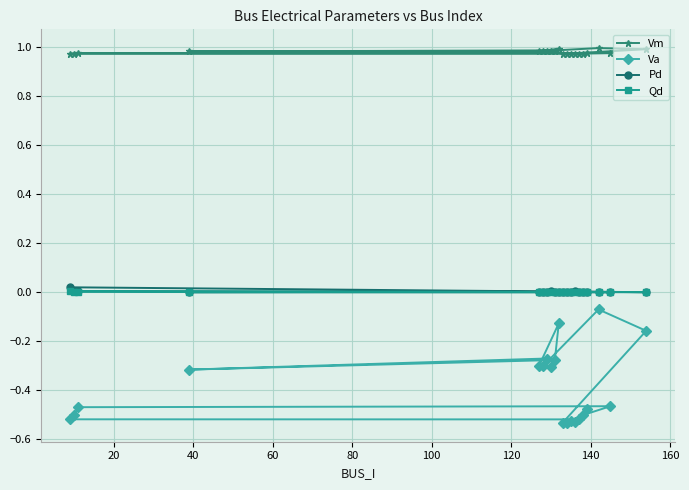

How many lines are shown in the chart?

4